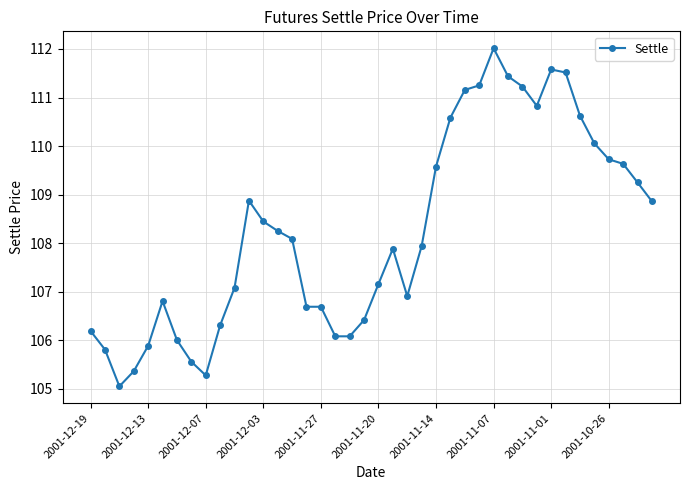

What is the value of the 24th point from the left?

107.9